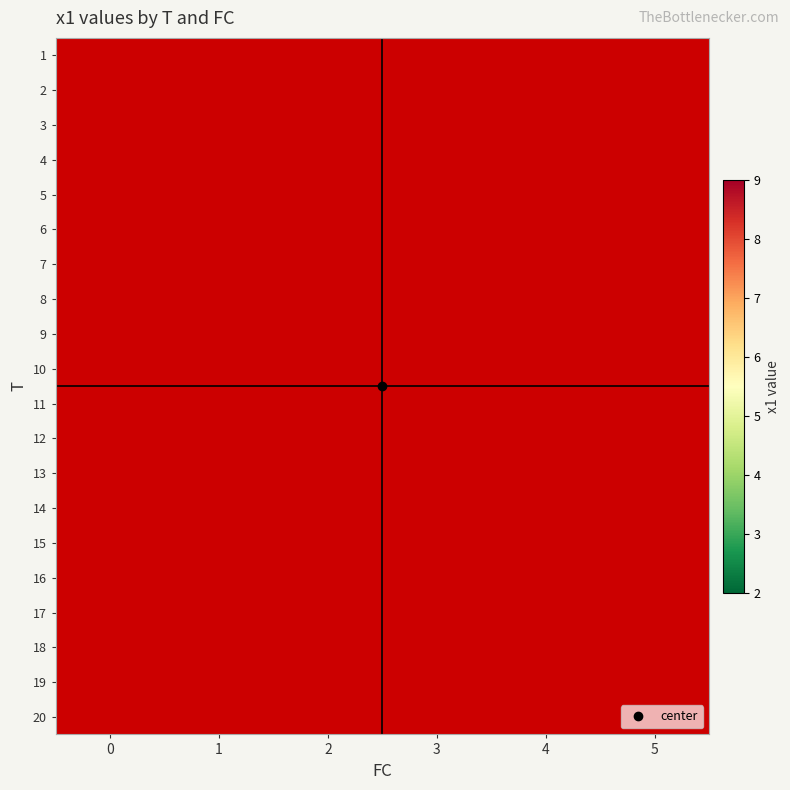

Rank the series by their average value, from lowest to highest.

1, 2, 3, 4, 5, 6, 7, 8, 9, 10, 11, 12, 13, 14, 15, 16, 17, 18, 19, 20